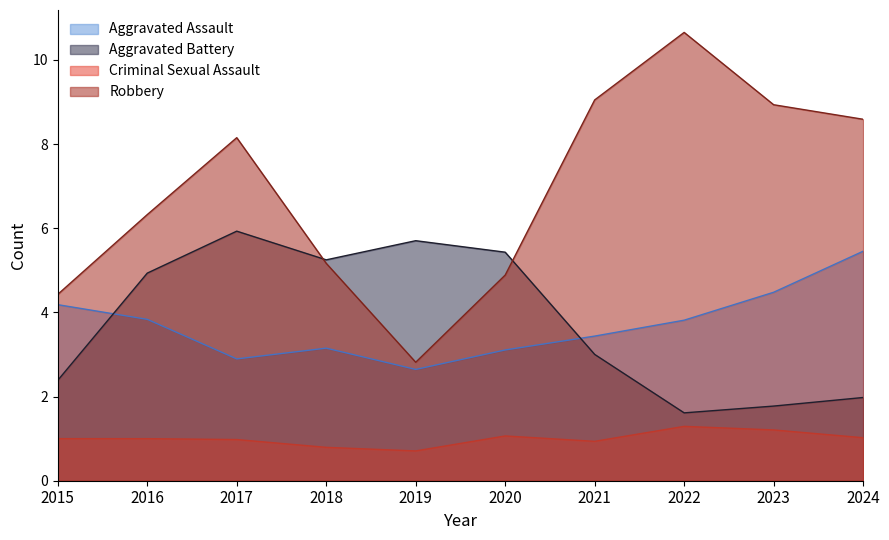

Rank the categories by Robbery value from highest to lowest.

2022, 2021, 2023, 2024, 2017, 2016, 2018, 2020, 2015, 2019